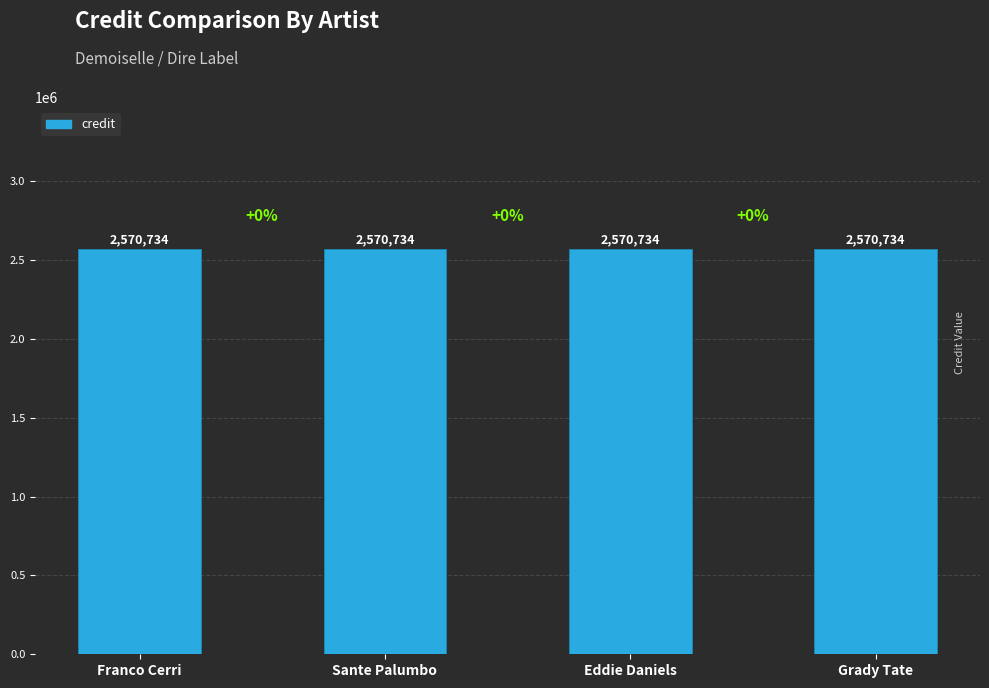

Which series has the widest spread of values?

credit